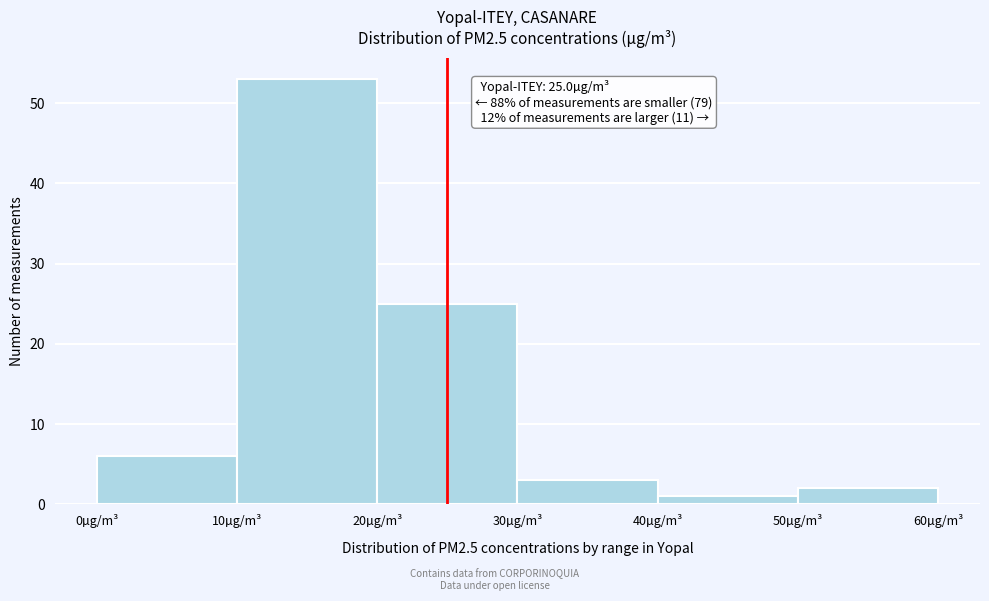

Over which range of the x-axis is the bar tallest?

10 to 20